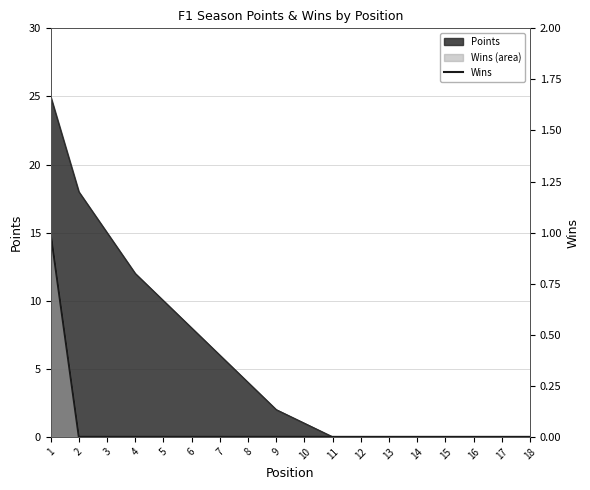

How many data points are above 0?

1